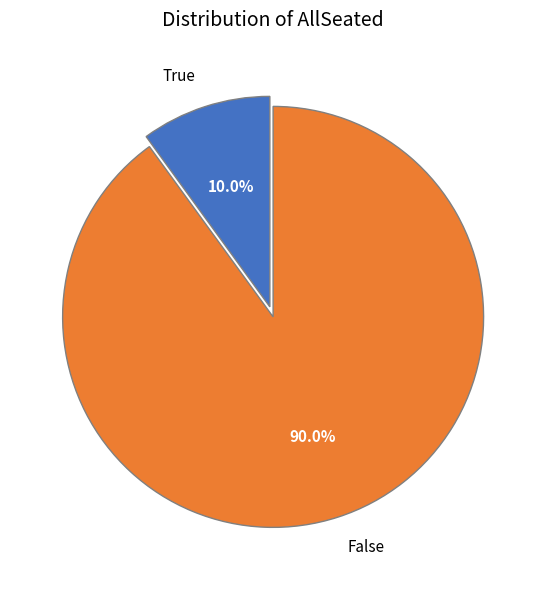

Which category has the smallest portion of the pie?

True